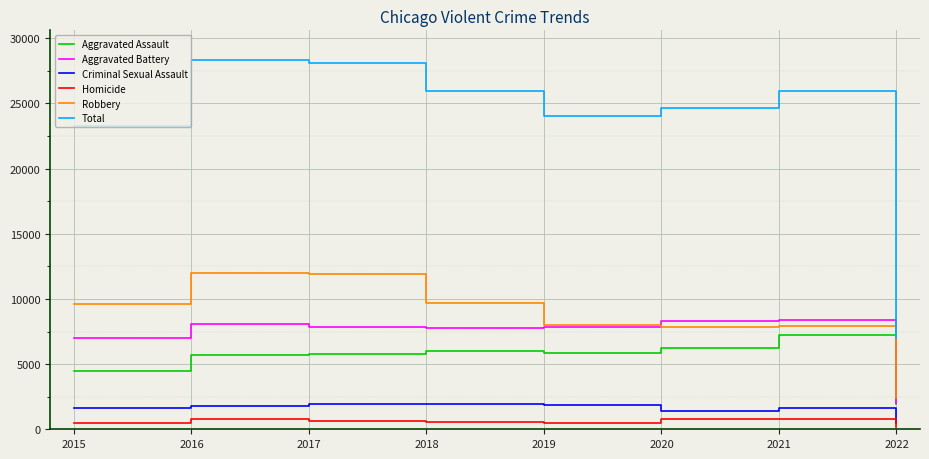

Where is Aggravated Battery nearest to the value 5179?

2015